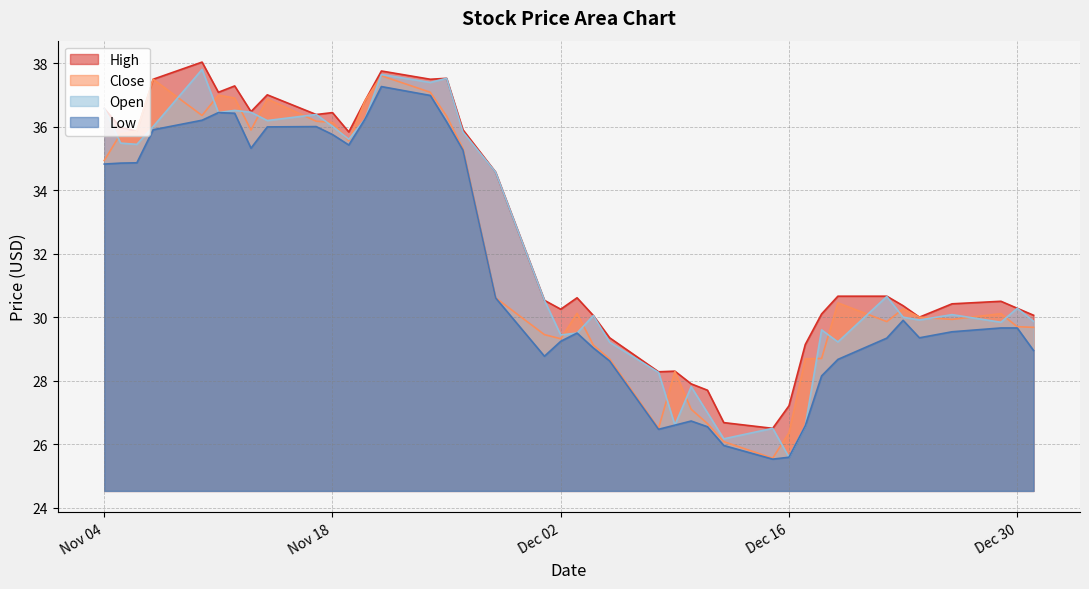

True or false: Low and Open cross at least once.

False